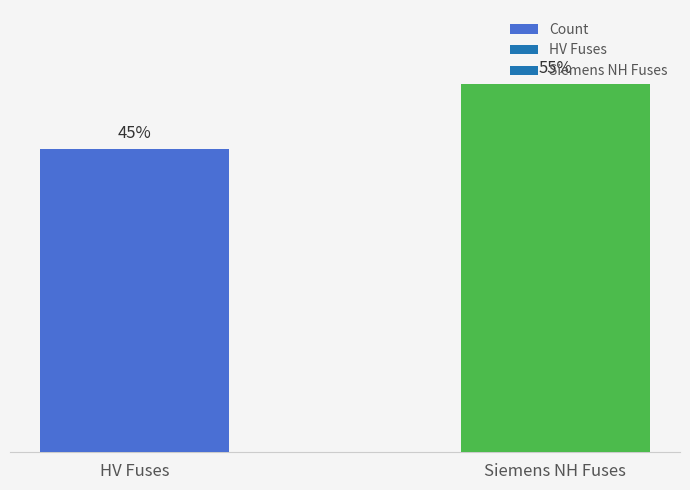

Does the chart contain any negative values?

No